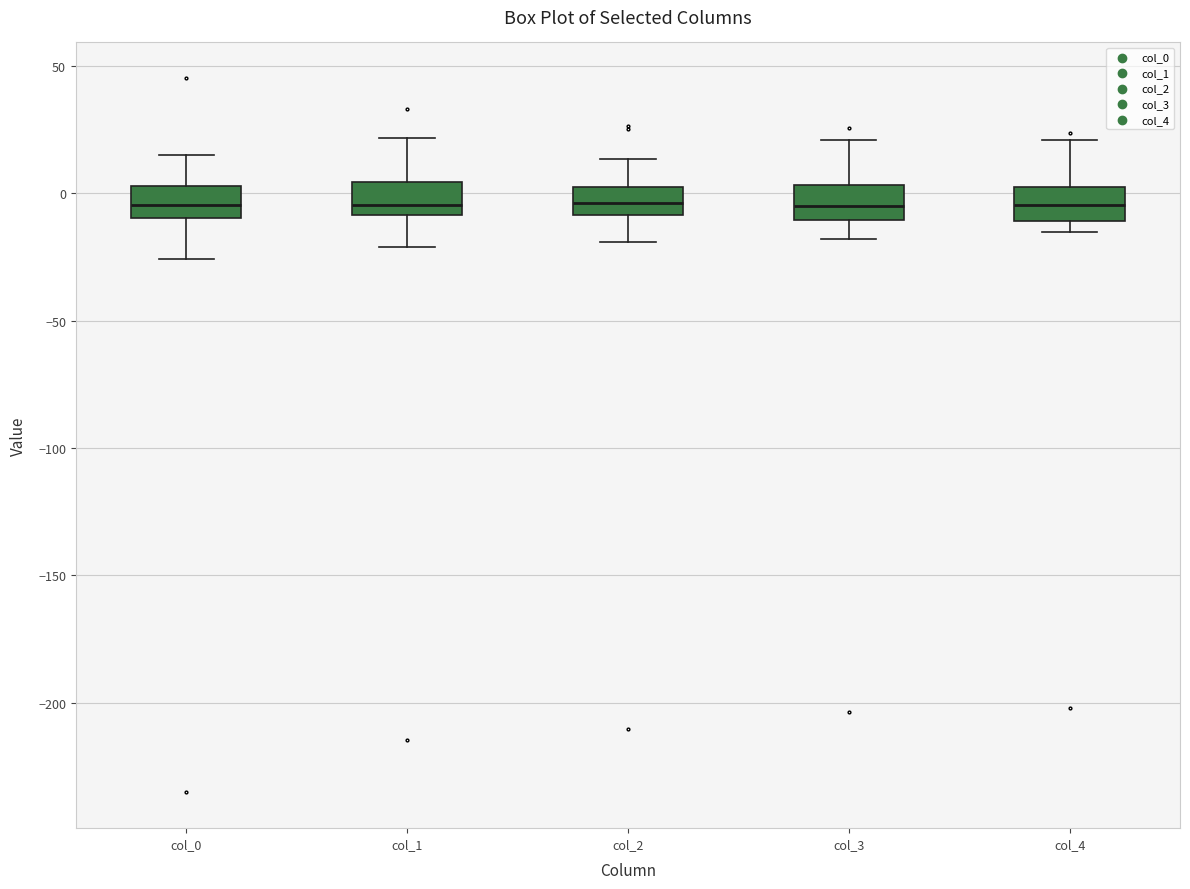

Reading left to right, read every box against the y-axis: the position of its median line, the range the box covers, and the ends of its whiskers. The values are not printed on the chart, so give them approximately, as read against the axis.

col_0: median -5, box -10 to 5, whiskers -25 to 15
col_1: median -5, box -10 to 5, whiskers -20 to 20
col_2: median -5, box -10 to 0, whiskers -20 to 15
col_3: median -5, box -10 to 5, whiskers -20 to 20
col_4: median -5, box -10 to 5, whiskers -15 to 20